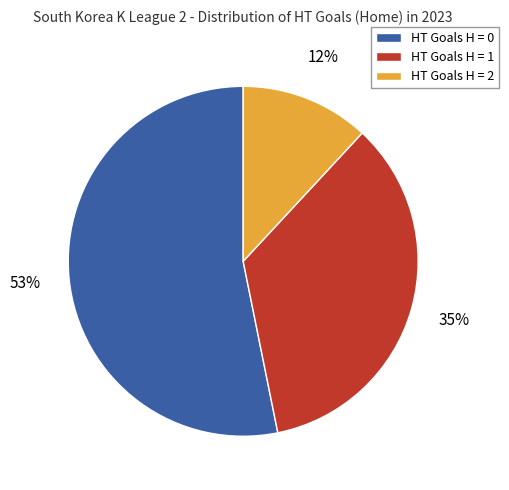

How many segments does this pie chart have?

3